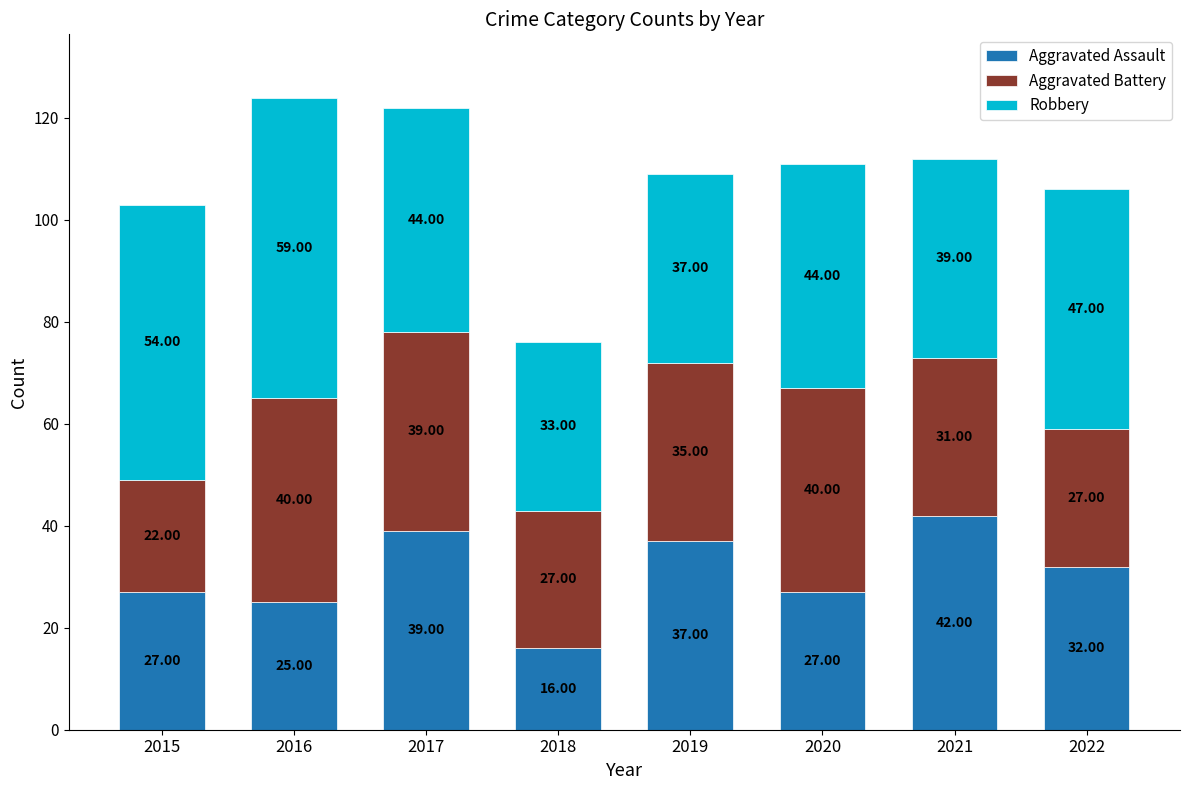

What is the total value across all series at 2019?

109